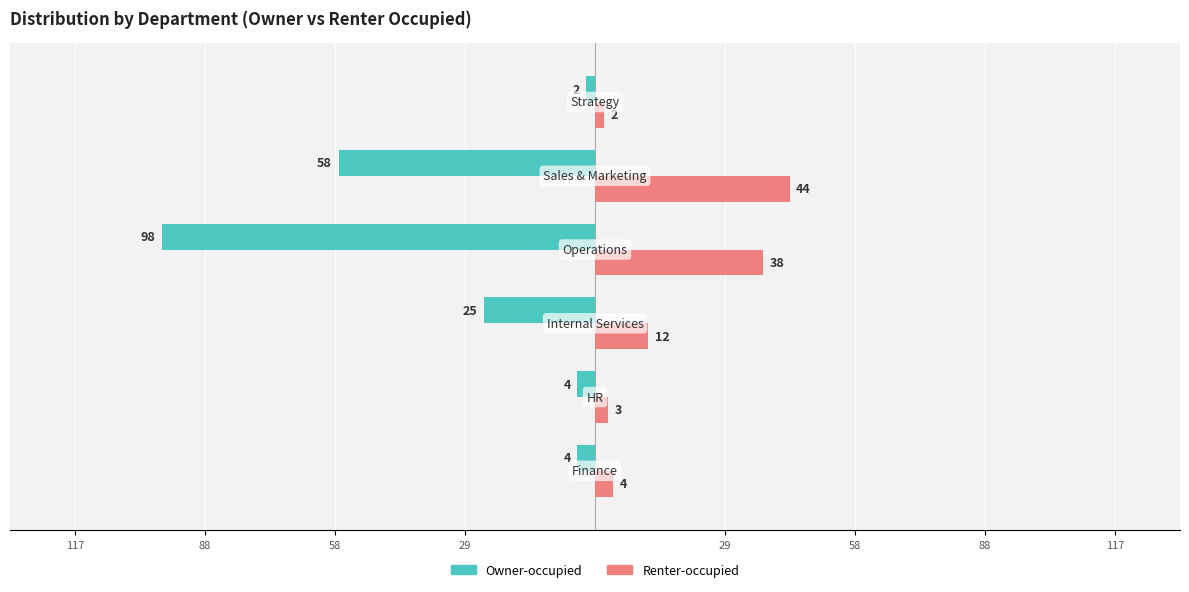

What are all the series names shown in the legend?

Owner-occupied, Renter-occupied